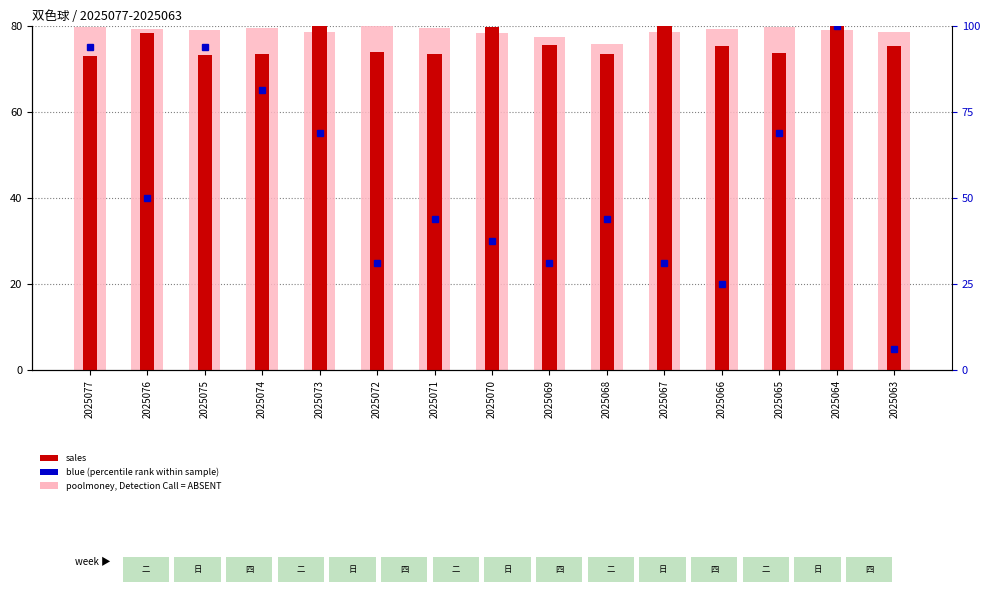

Rank the categories by rank, Detection Call = ABSENT value from highest to lowest.

2025072, 2025077, 2025065, 2025074, 2025071, 2025066, 2025076, 2025075, 2025064, 2025067, 2025063, 2025073, 2025070, 2025069, 2025068